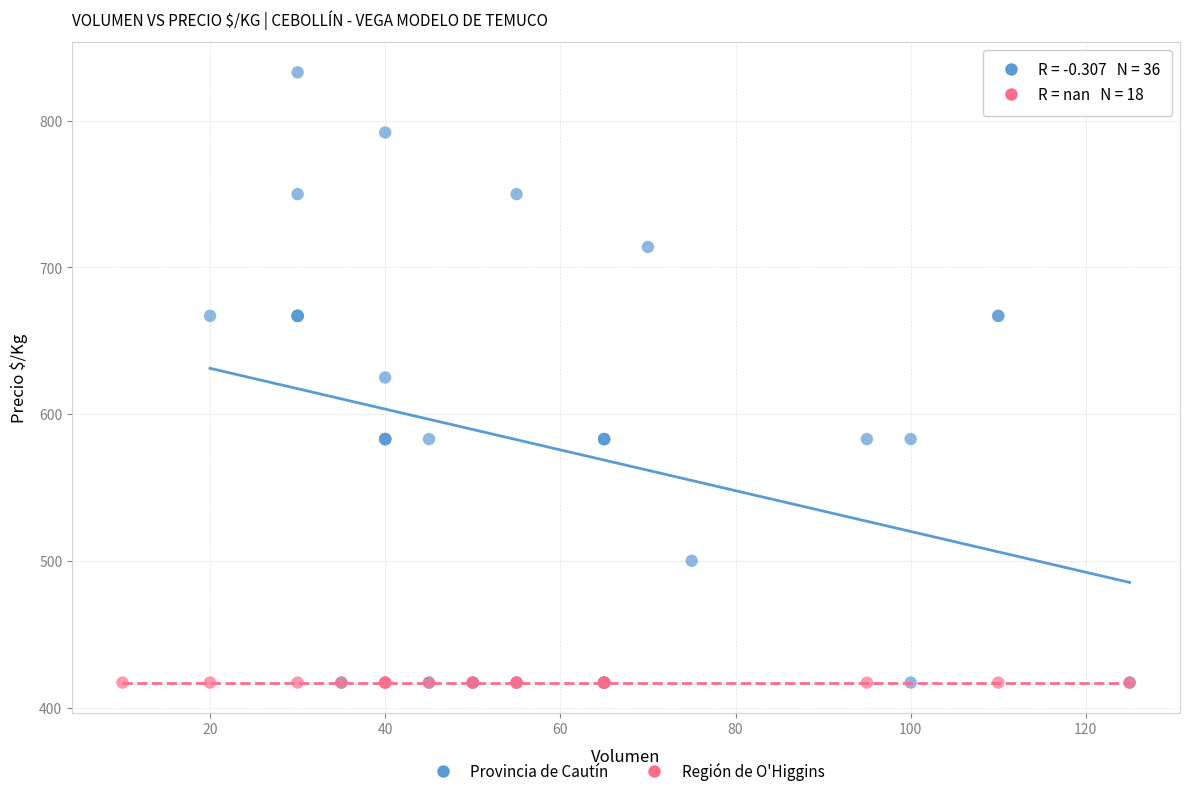

Which series reaches the maximum Y coordinate?

Provincia de Cautín